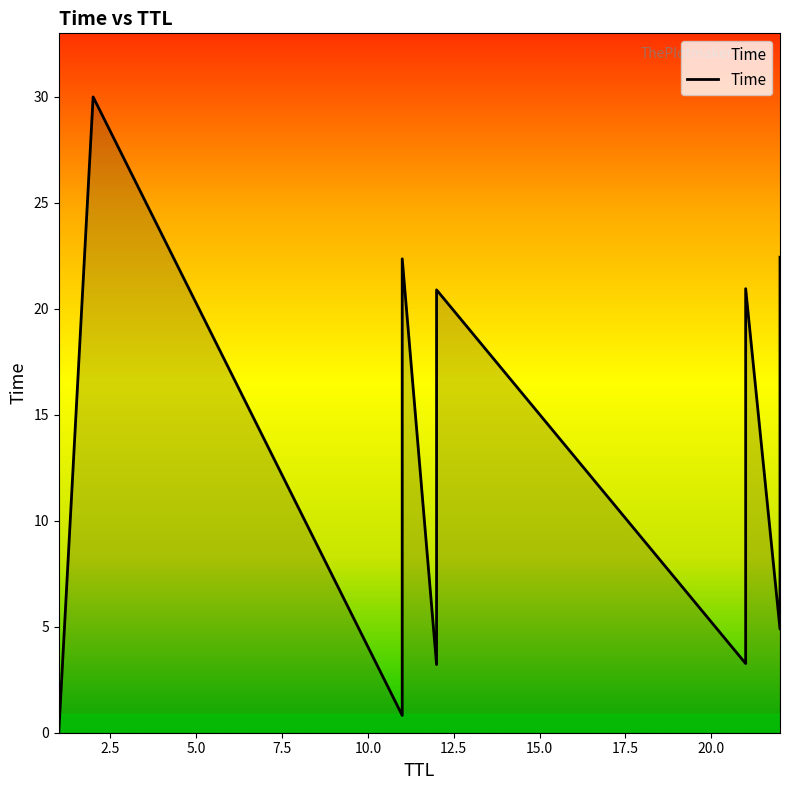

What is the difference between the maximum and second lowest values?

29.2